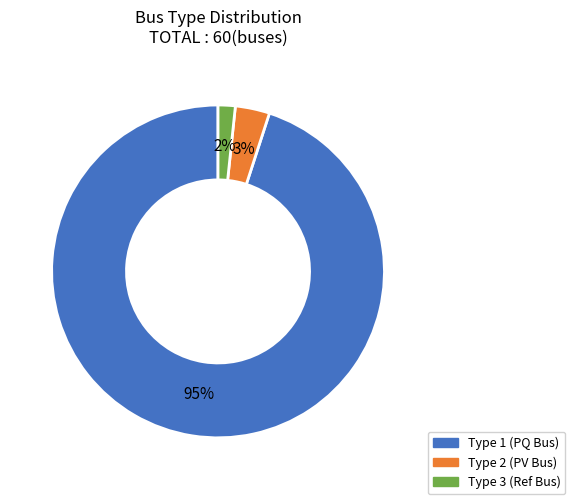

To the nearest percent, what is the difference between the largest and smallest slice percentages?

93%